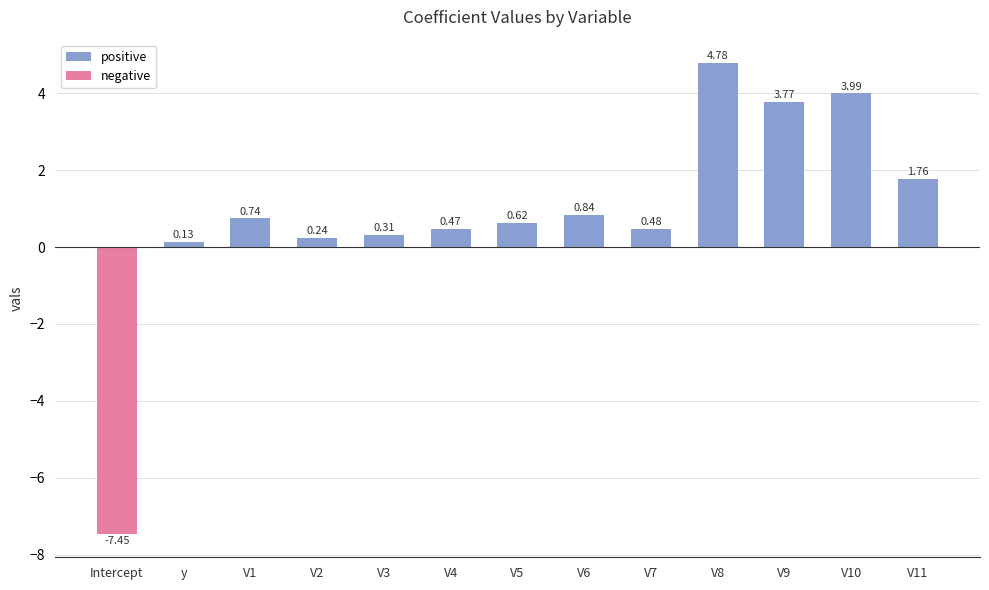

What is the label of the 13th bar from the left?

V11